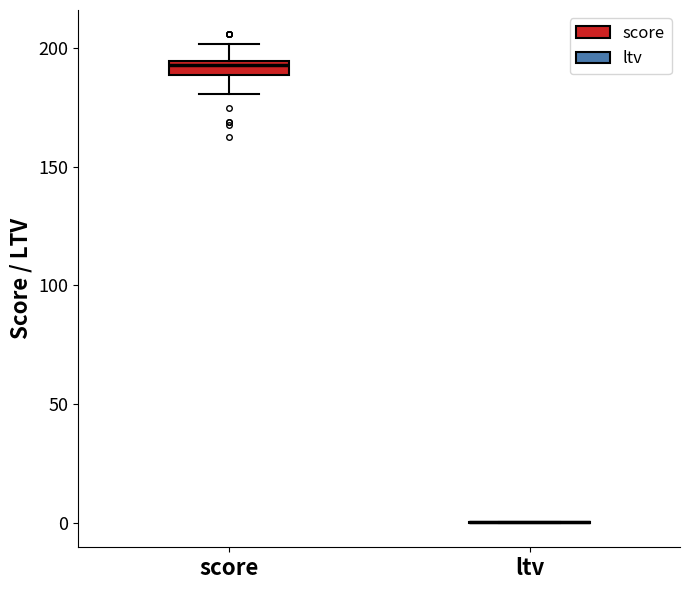

Which box is the tallest, from its lower edge to its upper edge?

score